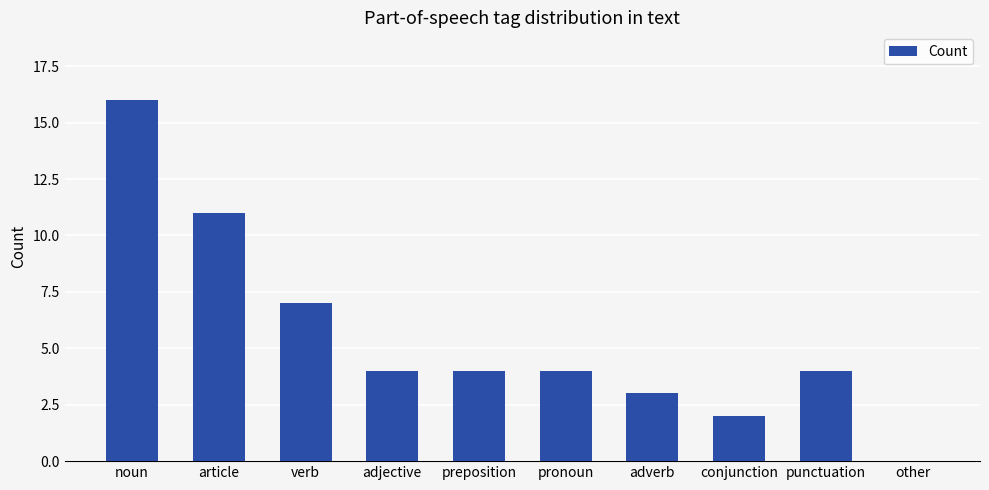

What is the ratio of the value at pronoun to the value at preposition?

1.0